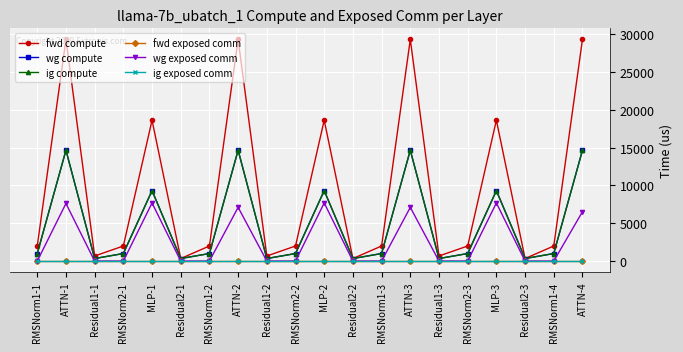

The ig exposed comm series shows 0.0 at RMSNorm1-1. True or false?

True